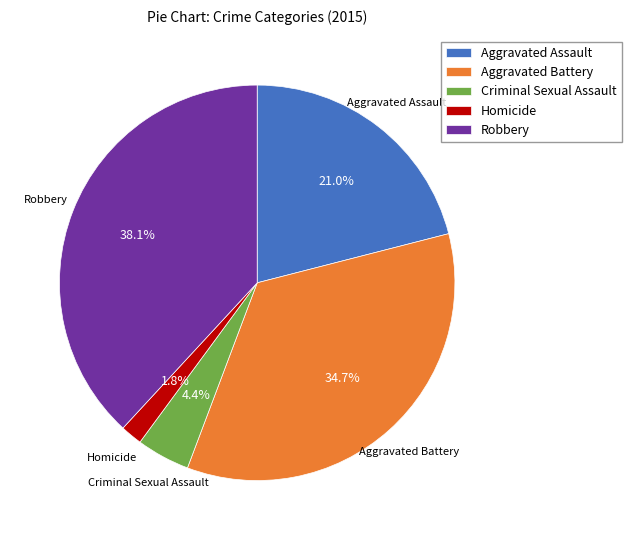

Is it true that Homicide is 15% of the pie?

False